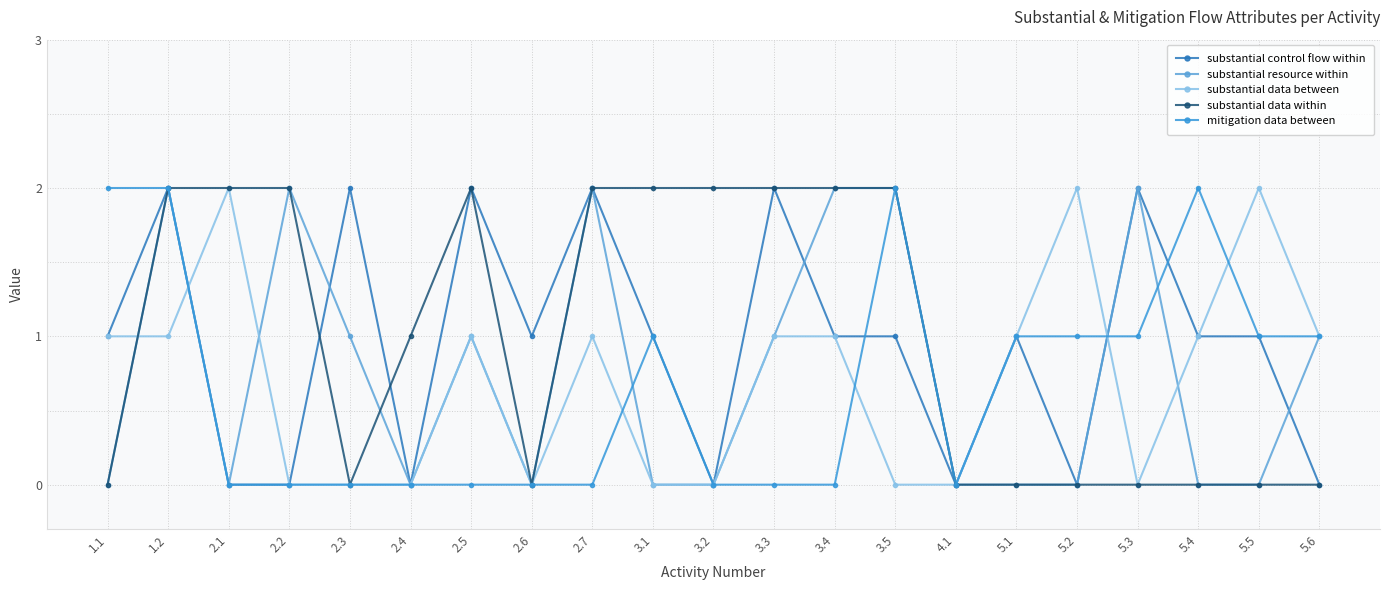

Reading left to right, extract all data points from this chart.

substantial control flow within: 1.1=1	1.2=2	2.1=0	2.2=0	2.3=2	2.4=0	2.5=2	2.6=1	2.7=2	3.1=1	3.2=0	3.3=2	3.4=1	3.5=1	4.1=0	5.1=1	5.2=0	5.3=2	5.4=1	5.5=1	5.6=0
substantial resource within: 1.1=0	1.2=2	2.1=0	2.2=2	2.3=1	2.4=0	2.5=1	2.6=0	2.7=2	3.1=0	3.2=0	3.3=1	3.4=2	3.5=2	4.1=0	5.1=0	5.2=0	5.3=2	5.4=0	5.5=0	5.6=1
substantial data between: 1.1=1	1.2=1	2.1=2	2.2=0	2.3=0	2.4=0	2.5=1	2.6=0	2.7=1	3.1=0	3.2=0	3.3=1	3.4=1	3.5=0	4.1=0	5.1=1	5.2=2	5.3=0	5.4=1	5.5=2	5.6=1
substantial data within: 1.1=0	1.2=2	2.1=2	2.2=2	2.3=0	2.4=1	2.5=2	2.6=0	2.7=2	3.1=2	3.2=2	3.3=2	3.4=2	3.5=2	4.1=0	5.1=0	5.2=0	5.3=0	5.4=0	5.5=0	5.6=0
mitigation data between: 1.1=2	1.2=2	2.1=0	2.2=0	2.3=0	2.4=0	2.5=0	2.6=0	2.7=0	3.1=1	3.2=0	3.3=0	3.4=0	3.5=2	4.1=0	5.1=1	5.2=1	5.3=1	5.4=2	5.5=1	5.6=1